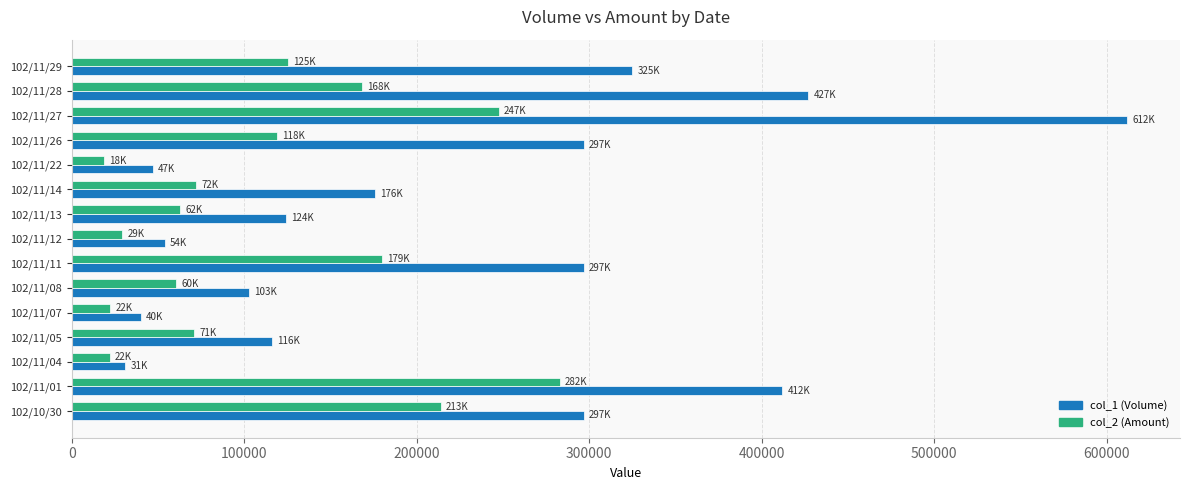

Which category has the highest value in the col_1 (Volume) series?

102/11/27